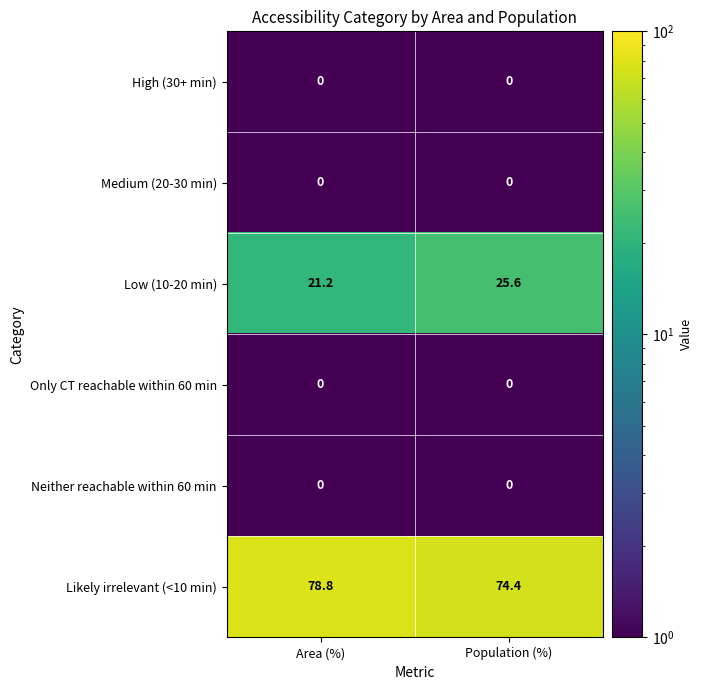

Which category has the lowest value in the Likely irrelevant (<10 min) series?

Population (%)